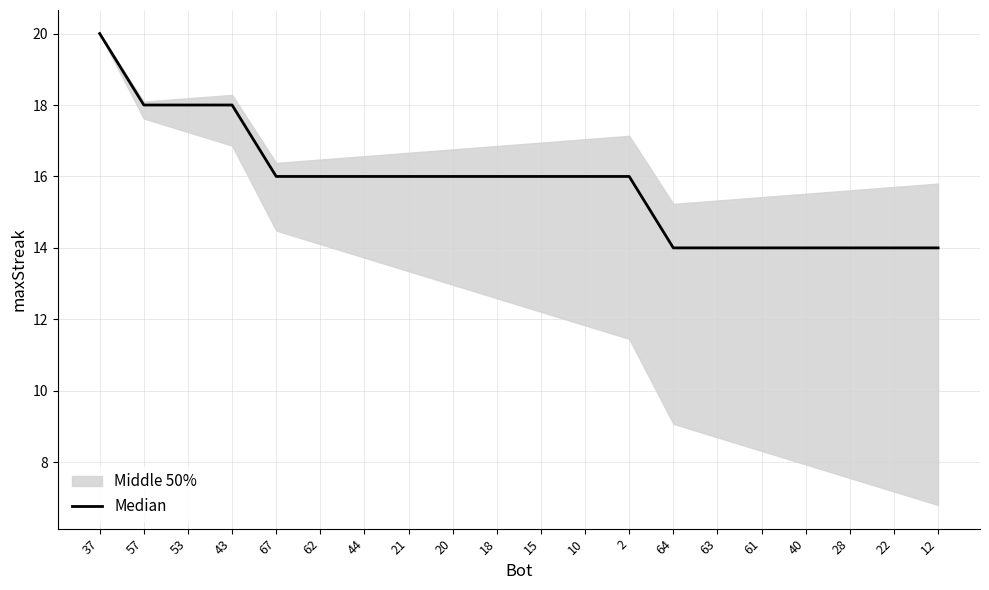

What is the maximum value shown in the chart?

20